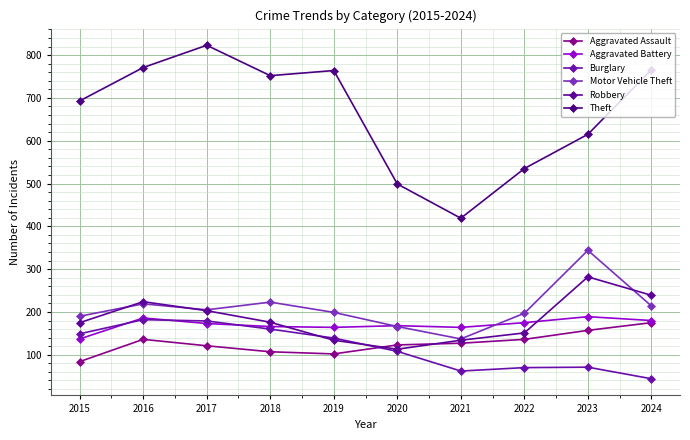

In Motor Vehicle Theft, how many points are higher than both neighbors (excluding endpoints)?

3